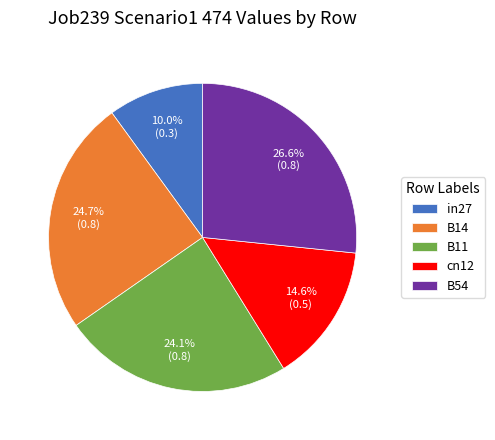

How many slices are in this pie chart?

5